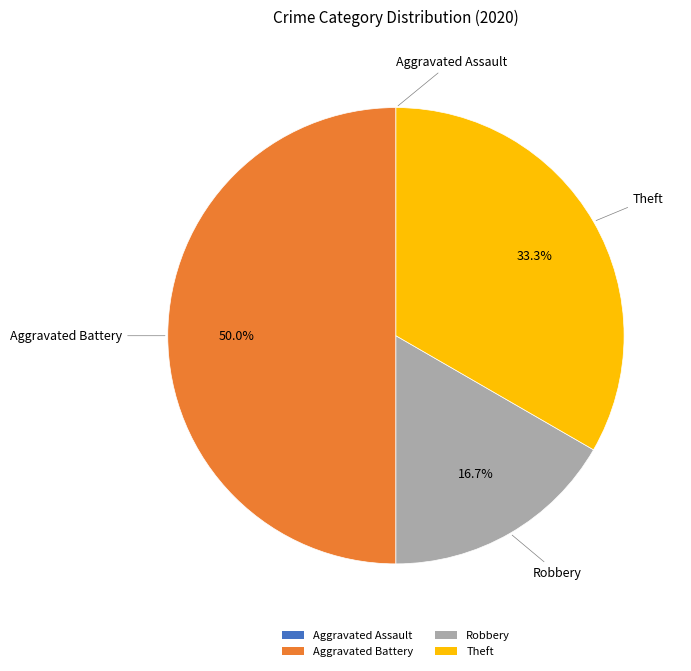

To the nearest percent, what portion does Robbery represent?

17%